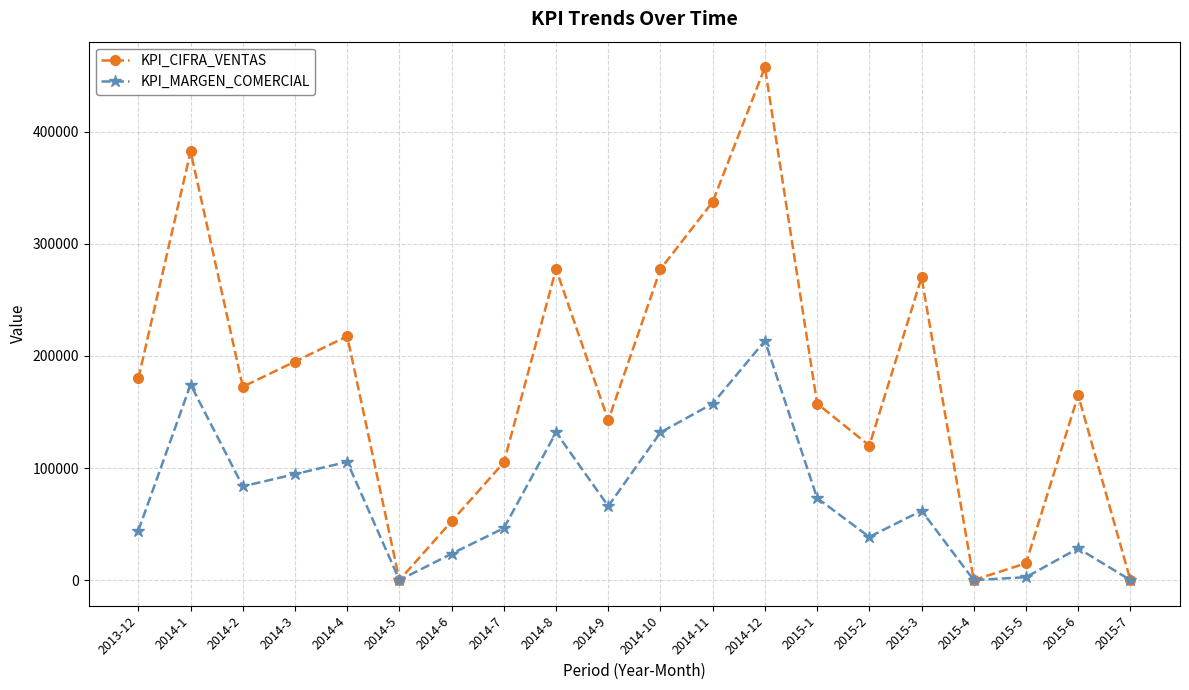

Where does the KPI_CIFRA_VENTAS series first go above 172500?

2013-12